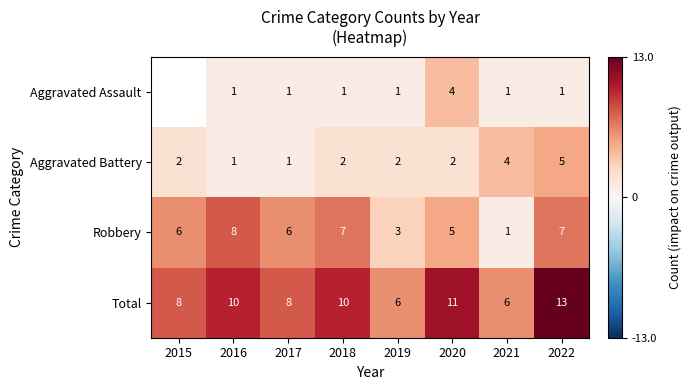

What is the minimum value for Total?

6